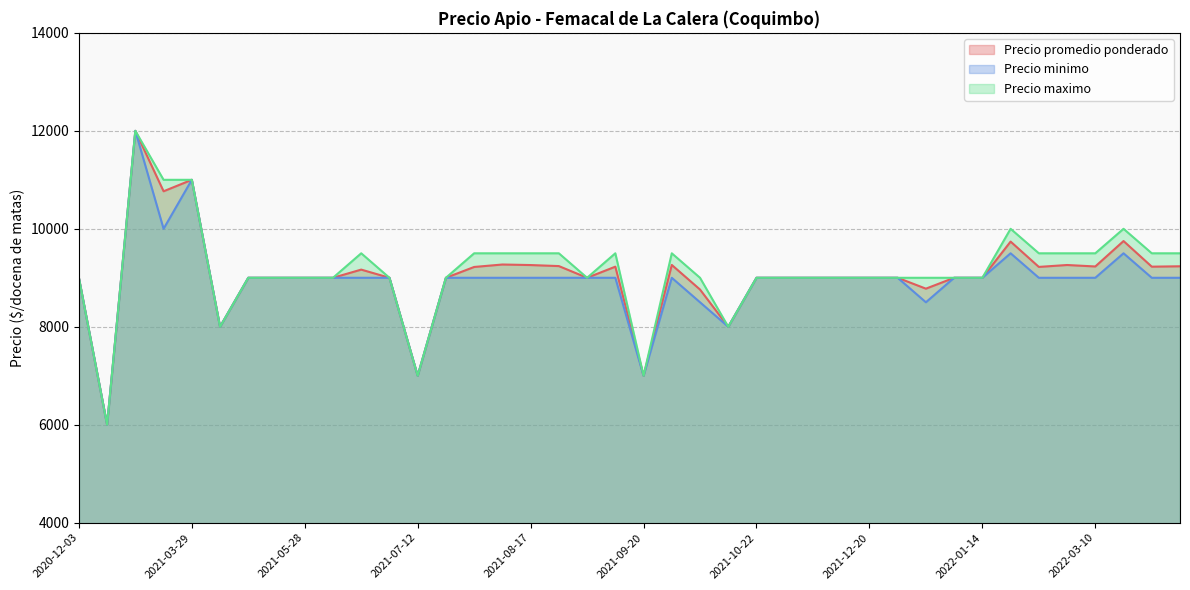

True or false: Precio maximo and Precio promedio ponderado cross at least once.

False